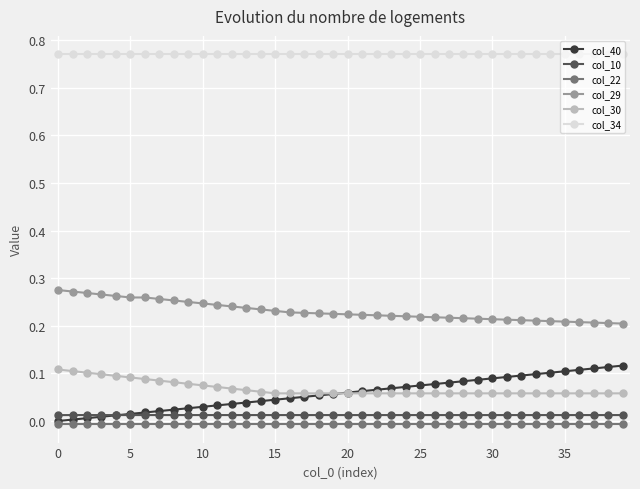

Which series has the largest total across all categories?

col_34